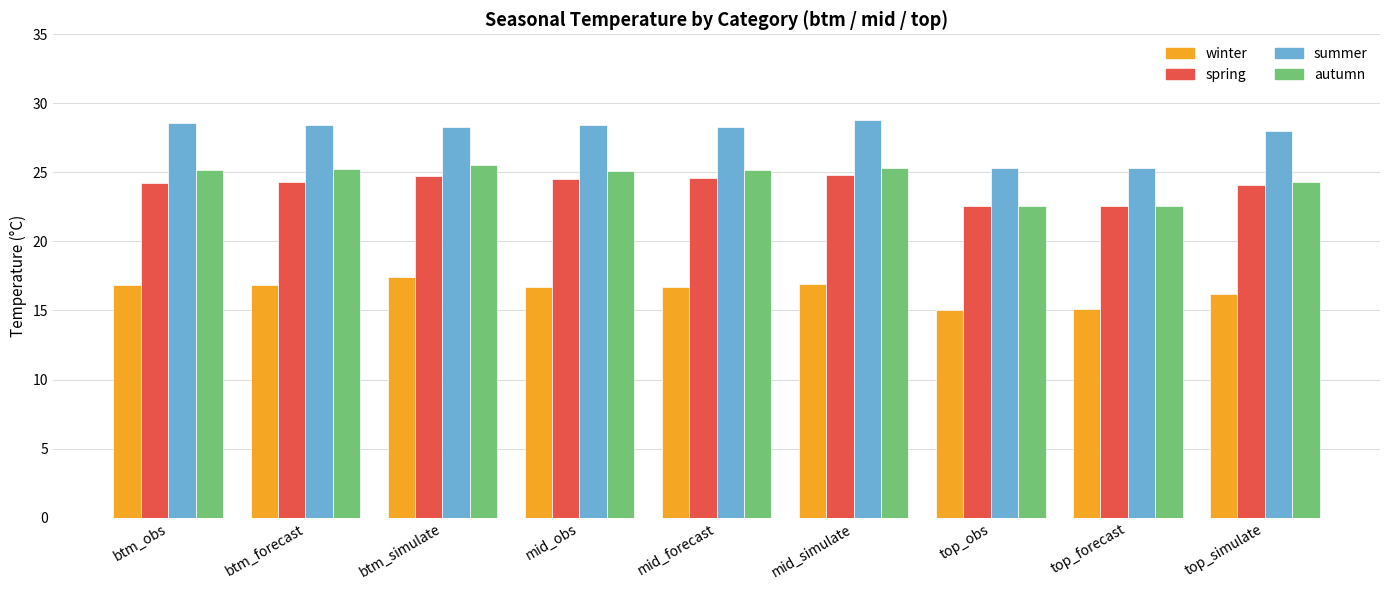

True or false: autumn has a value of 8.9 at top_obs.

False